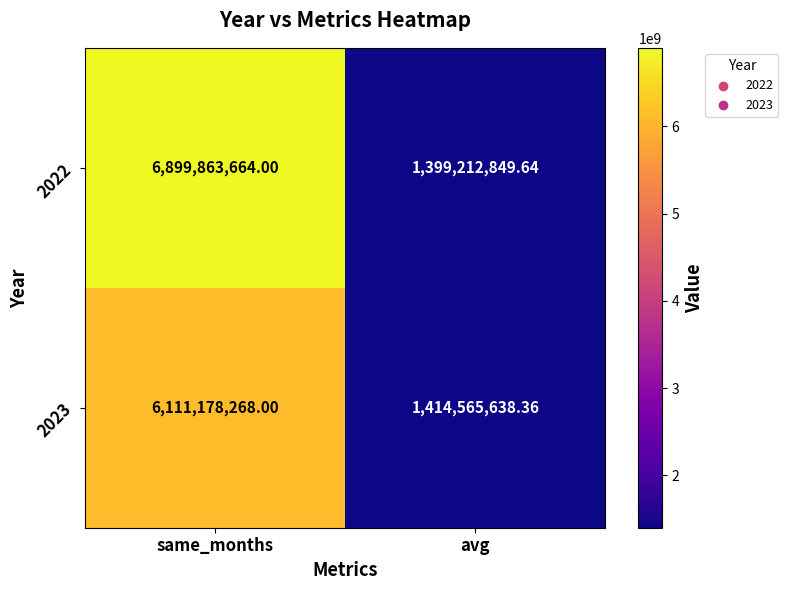

Which category has the lowest value in the 2022 series?

avg